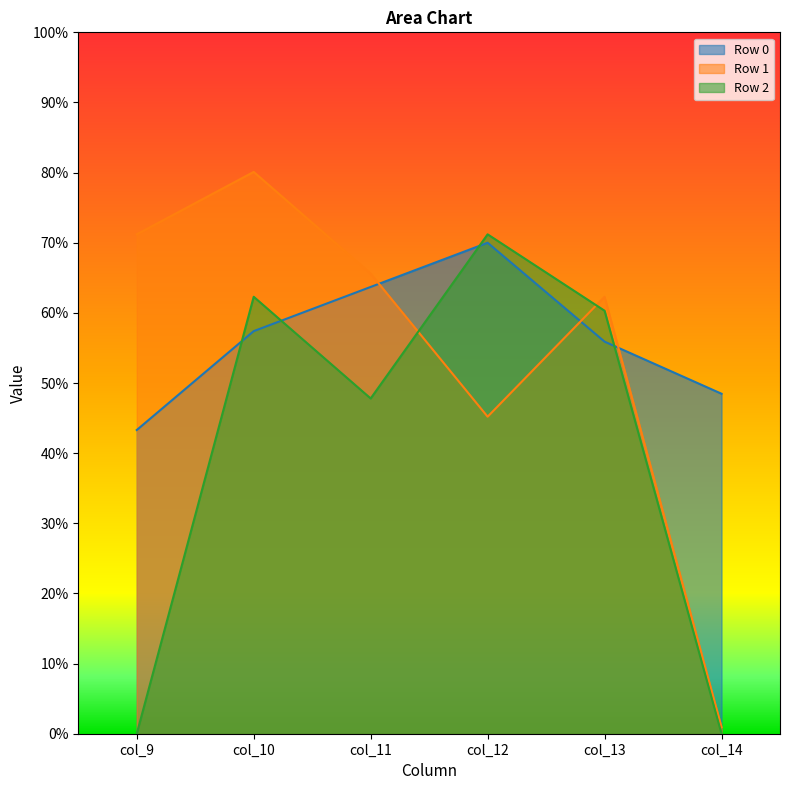

Which series has the widest spread of values?

Row 1